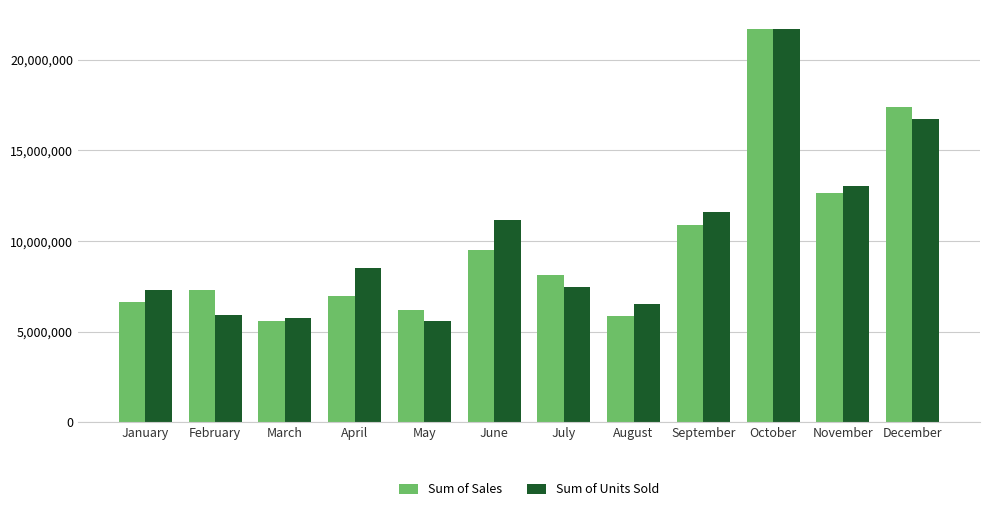

Which series changed the most between July and September?

Sum of Units Sold